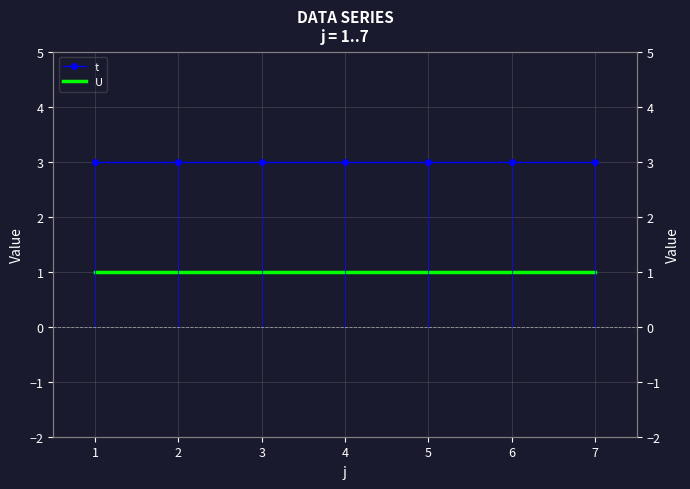

At how many categories does at least one series exceed 1?

7